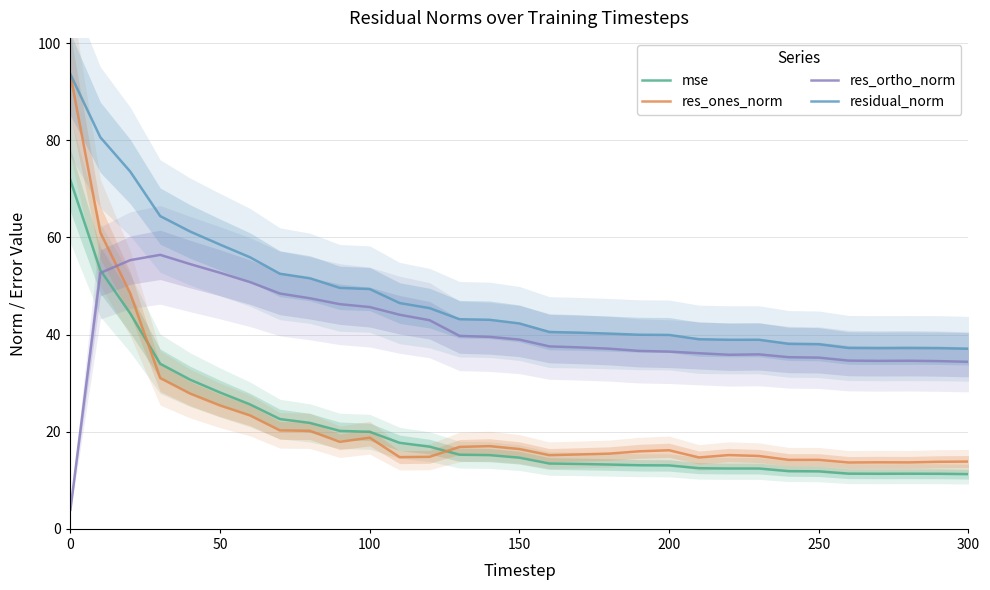

What is the difference between the maximum and minimum values in the mse series?

60.5